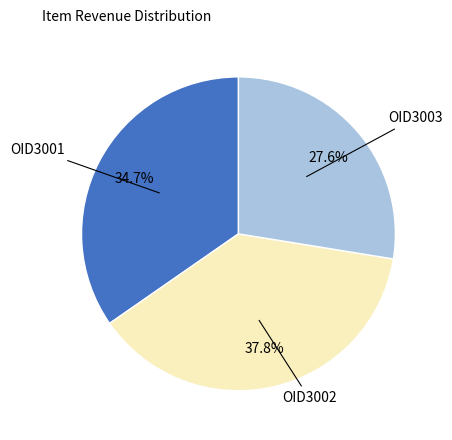

Does any single category account for the majority?

No